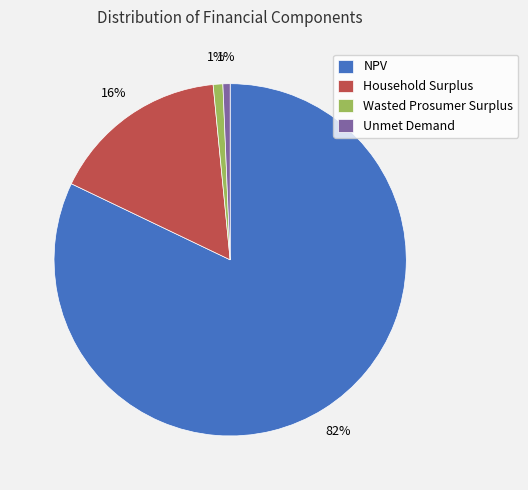

Which category has the biggest portion of the pie?

NPV